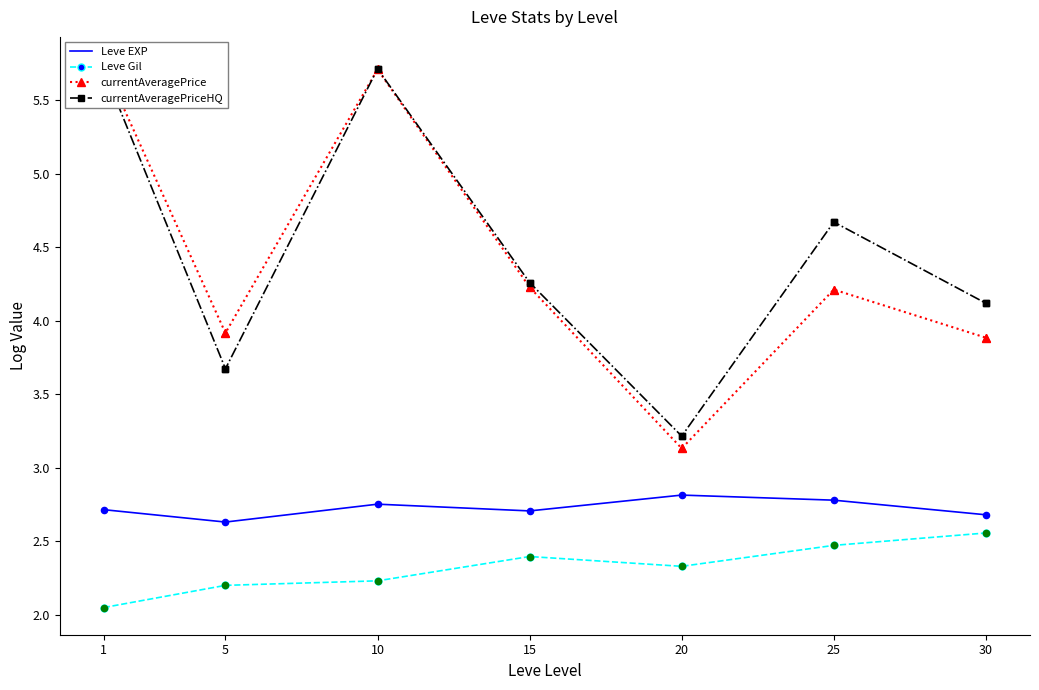

What are all the series names shown in the legend?

Leve EXP, Leve Gil, currentAveragePrice, currentAveragePriceHQ